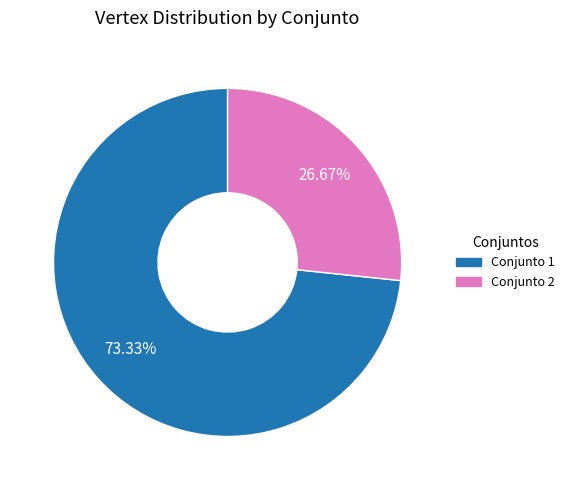

Does any single category account for the majority?

Yes